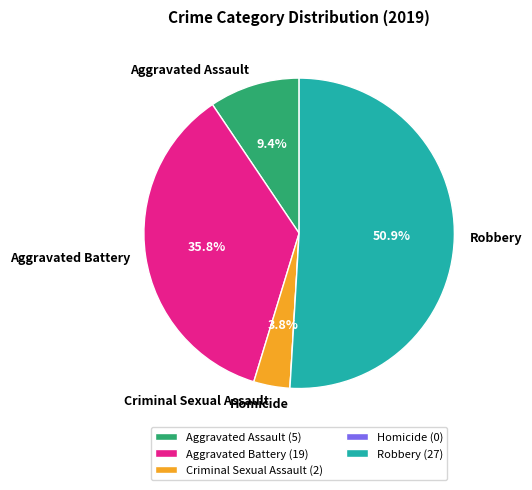

Which has a higher value, Aggravated Assault or Robbery?

Robbery